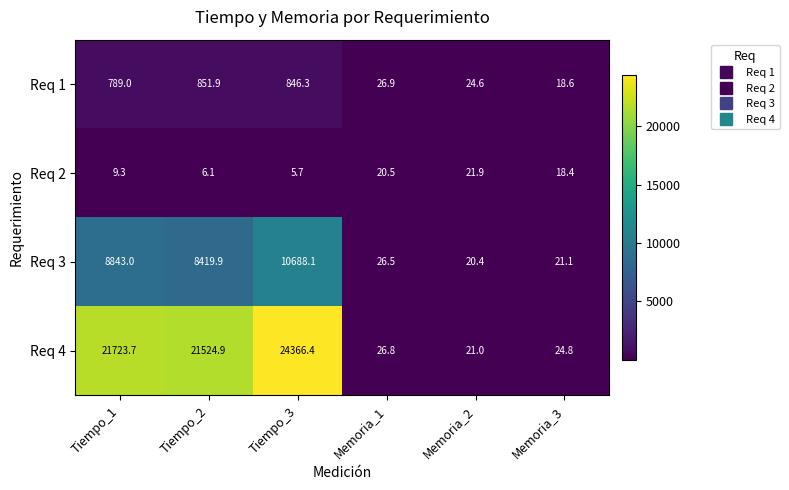

At which category is the sum across all series the highest?

Tiempo_3